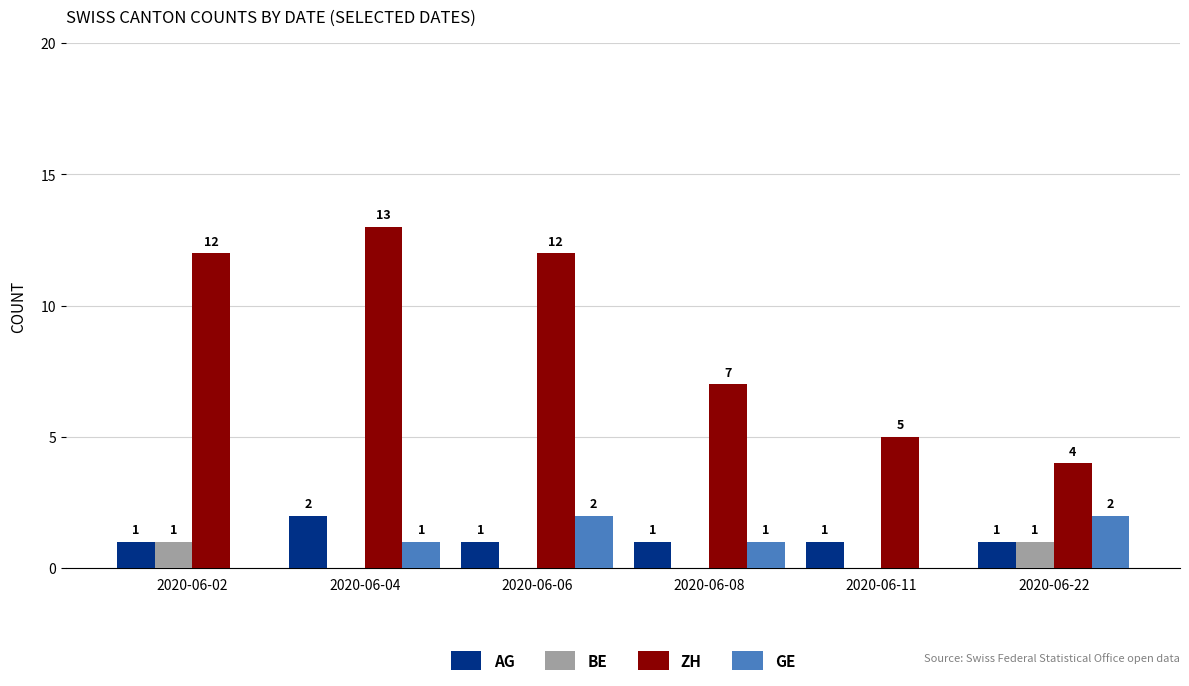

At which label does ZH reach its peak?

2020-06-04